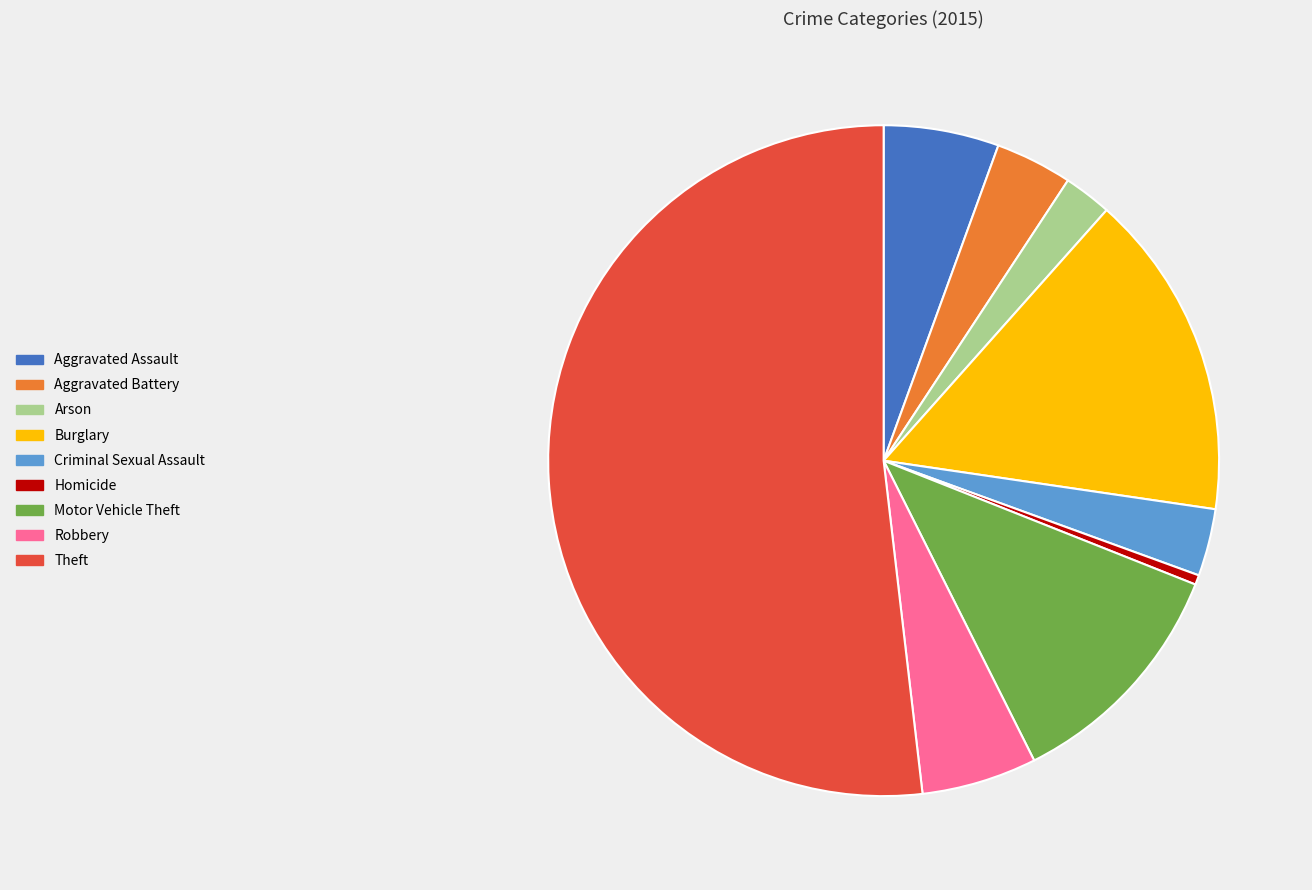

Which slice represents more than half of the pie?

Theft